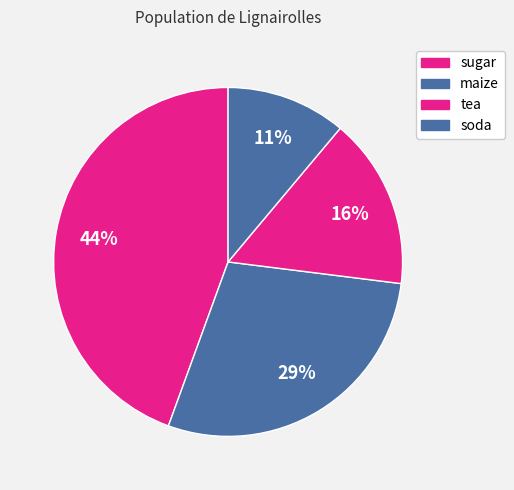

How many segments does this pie chart have?

4